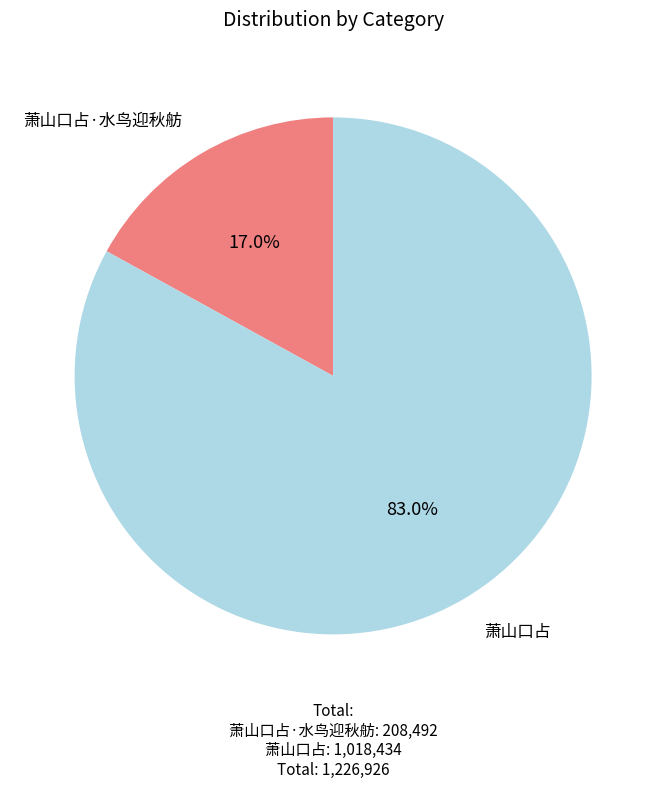

Is there any slice that represents more than half of the pie?

Yes